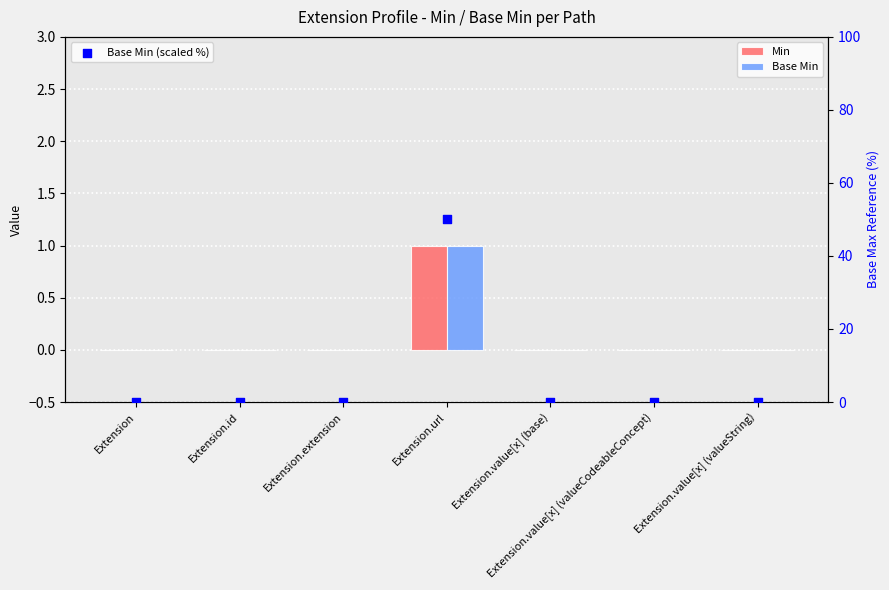

Which series has the largest total across all categories?

Base Min (scaled %)